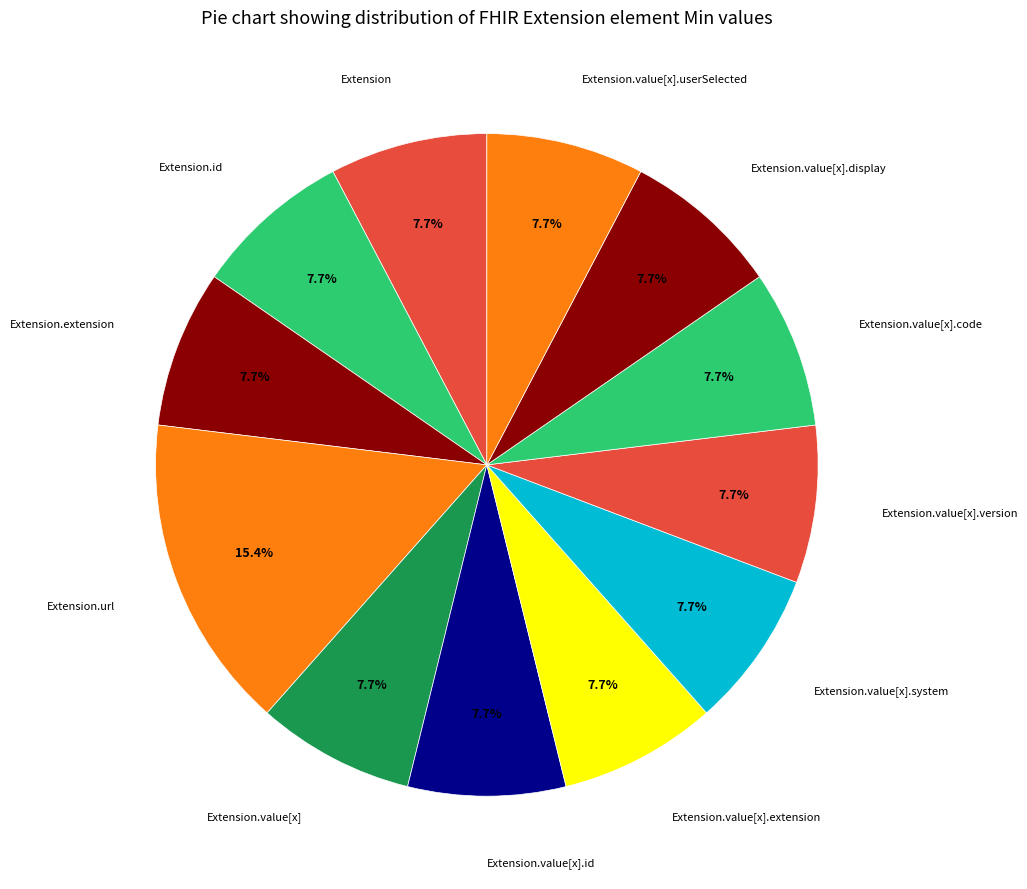

How many slices are in this pie chart?

12